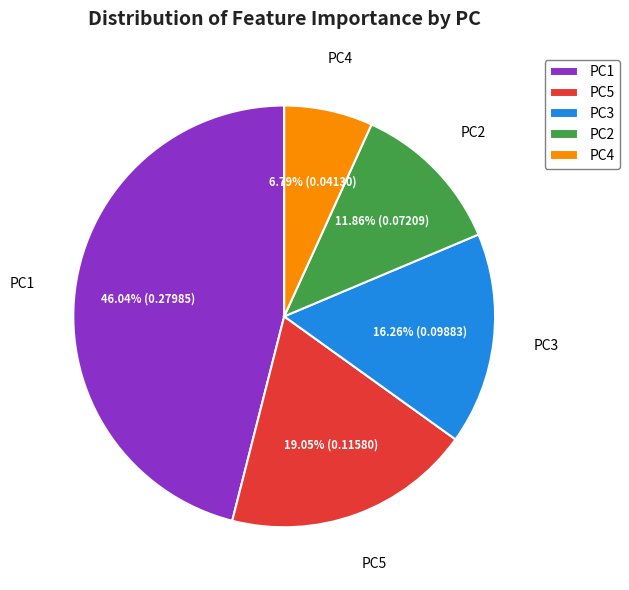

Is there a majority slice in this chart?

No